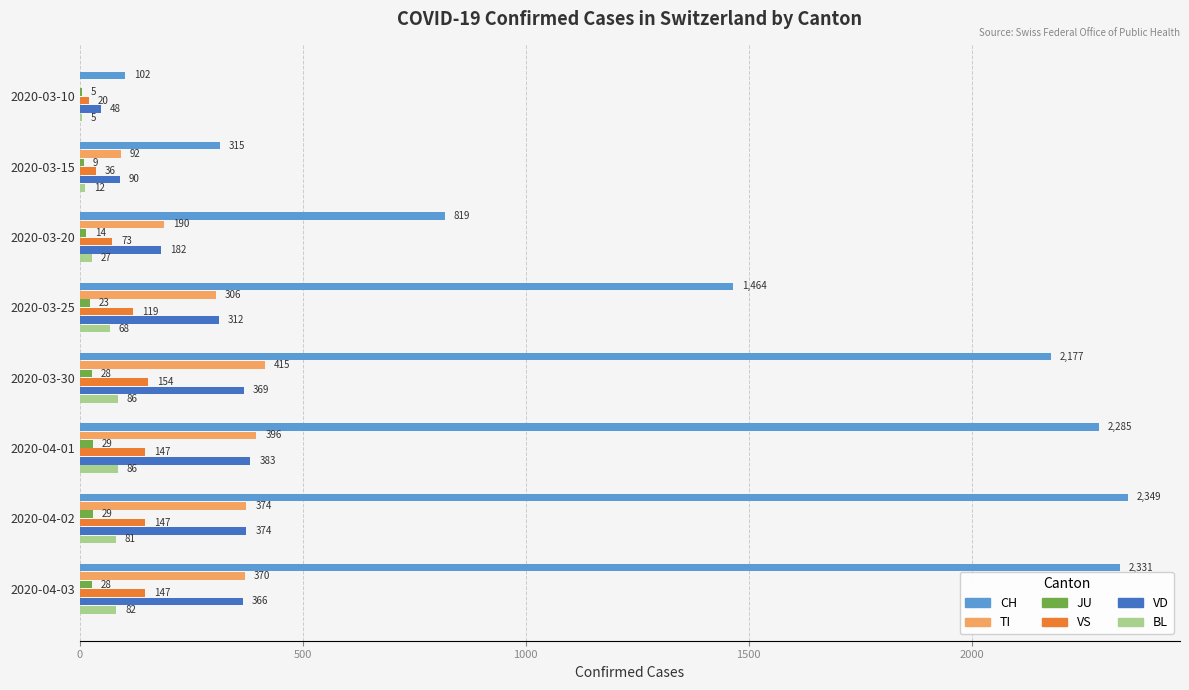

Read the VS value at 2020-04-03.

147